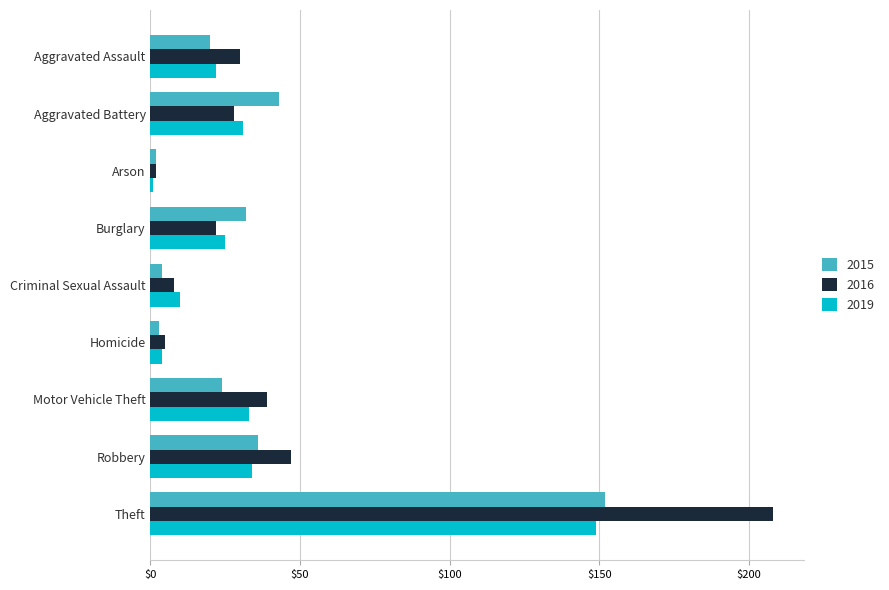

List the labels in order of 2016 value, smallest first.

Arson, Homicide, Criminal Sexual Assault, Burglary, Aggravated Battery, Aggravated Assault, Motor Vehicle Theft, Robbery, Theft